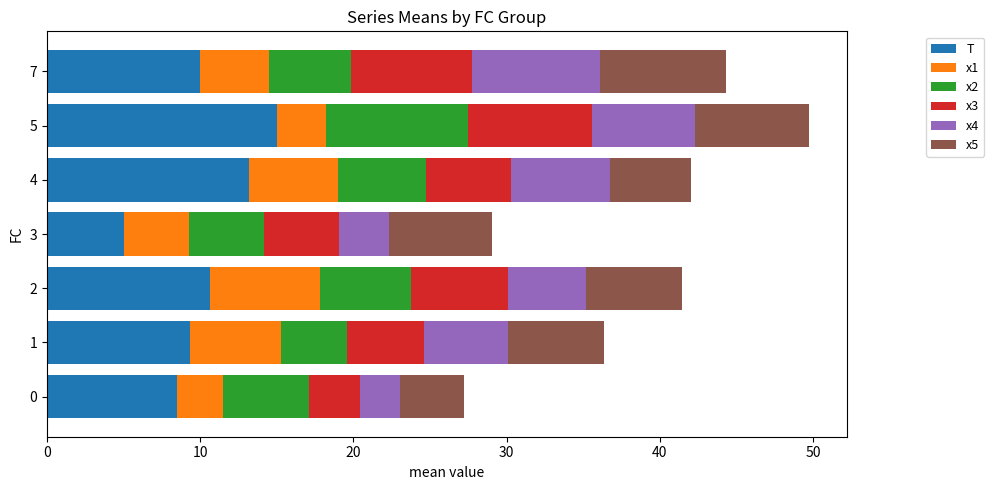

What is the sum of the T values at 7 and 0?

18.5